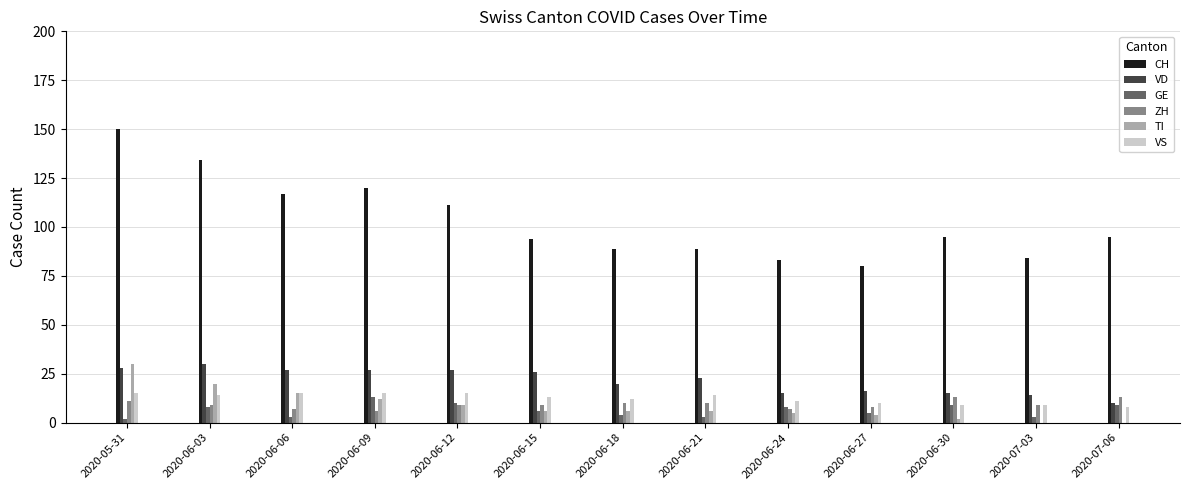

The value of CH at 2020-07-03 is 48. True or false?

False